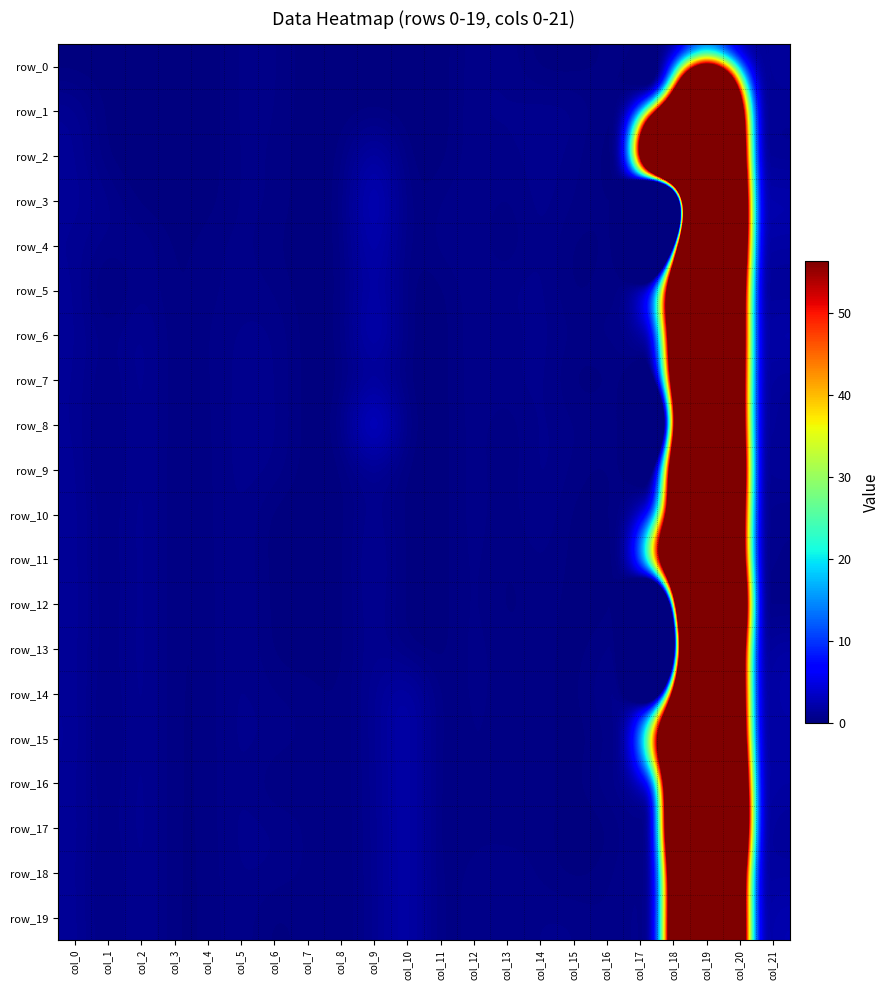

Between col_1 and col_8, which series saw the biggest shift?

row_3